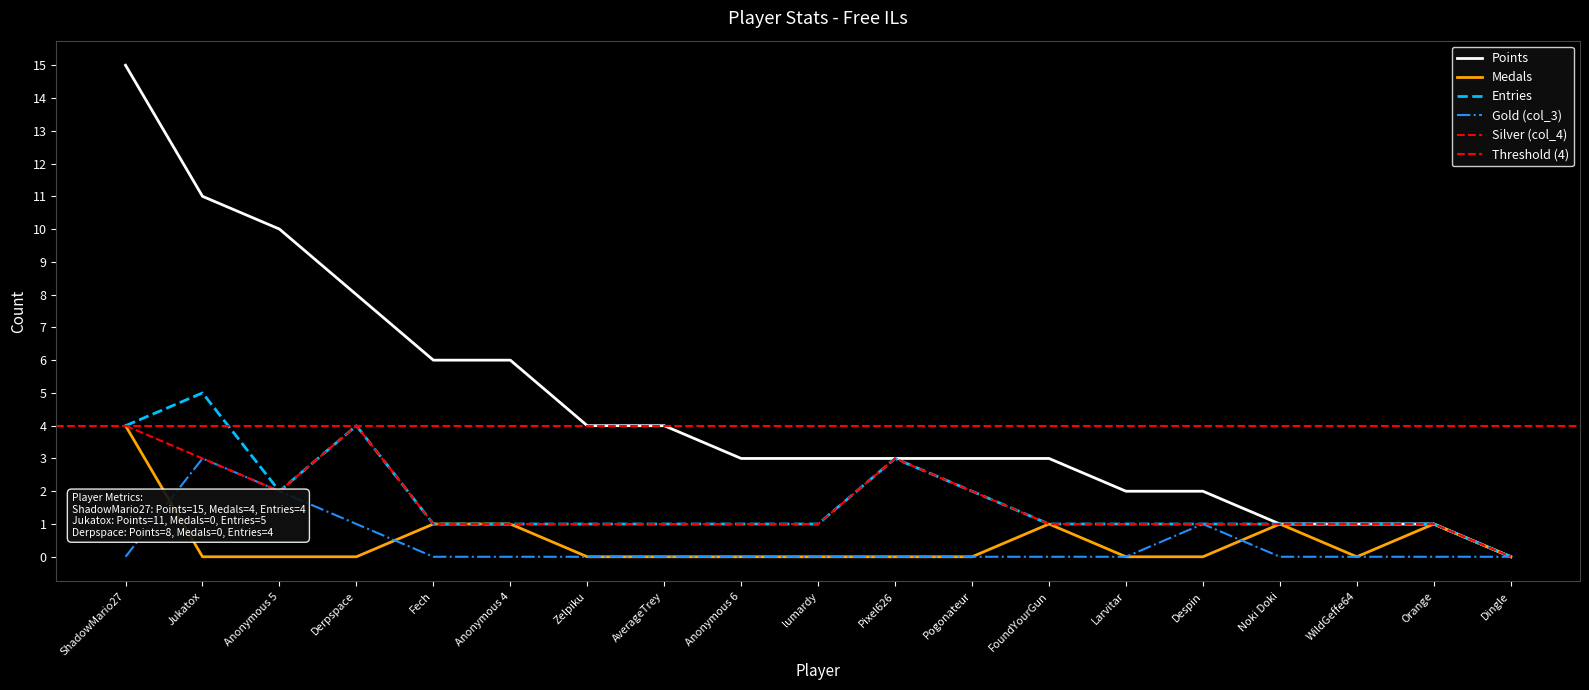

What is the sum of all Medals values?

9